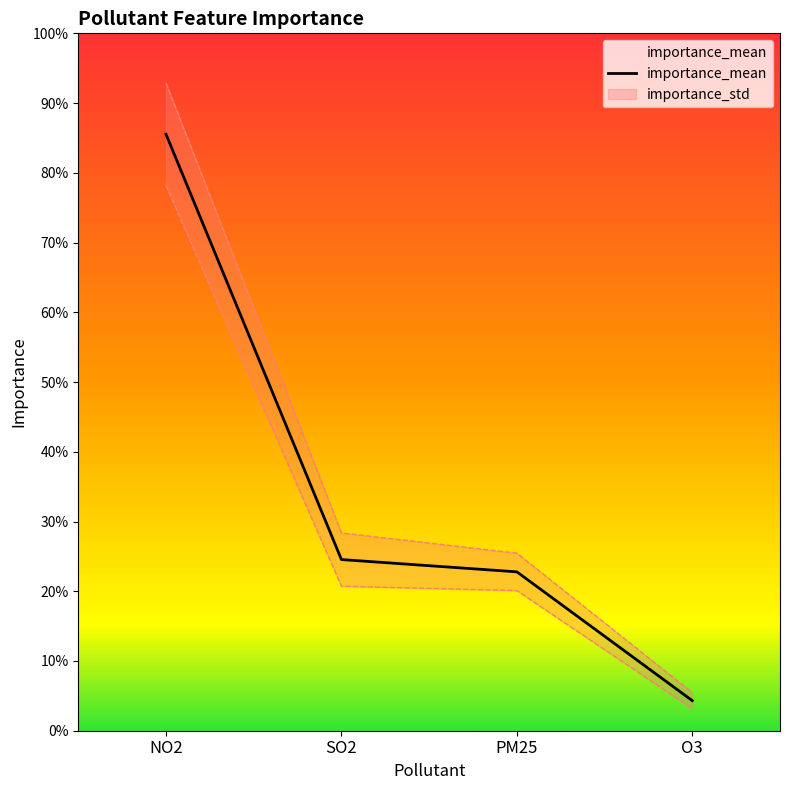

Read the value at NO2.

0.9